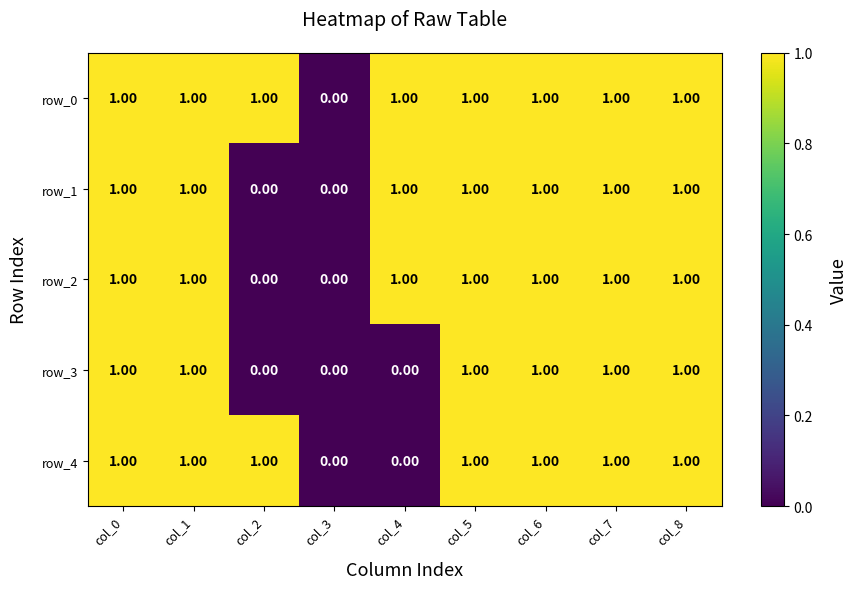

Is the value of row_4 at col_3 greater than the value of row_0 at col_0?

No